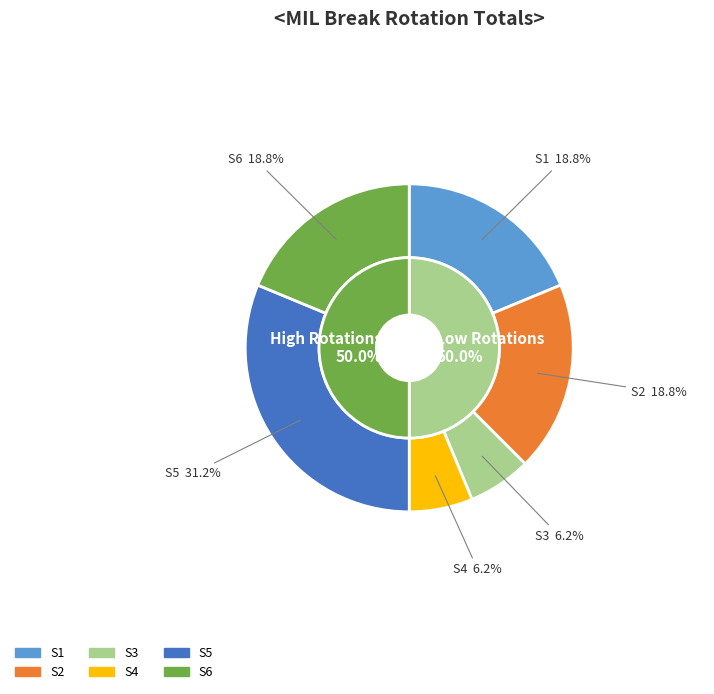

Is there any slice that represents more than half of the pie?

Yes